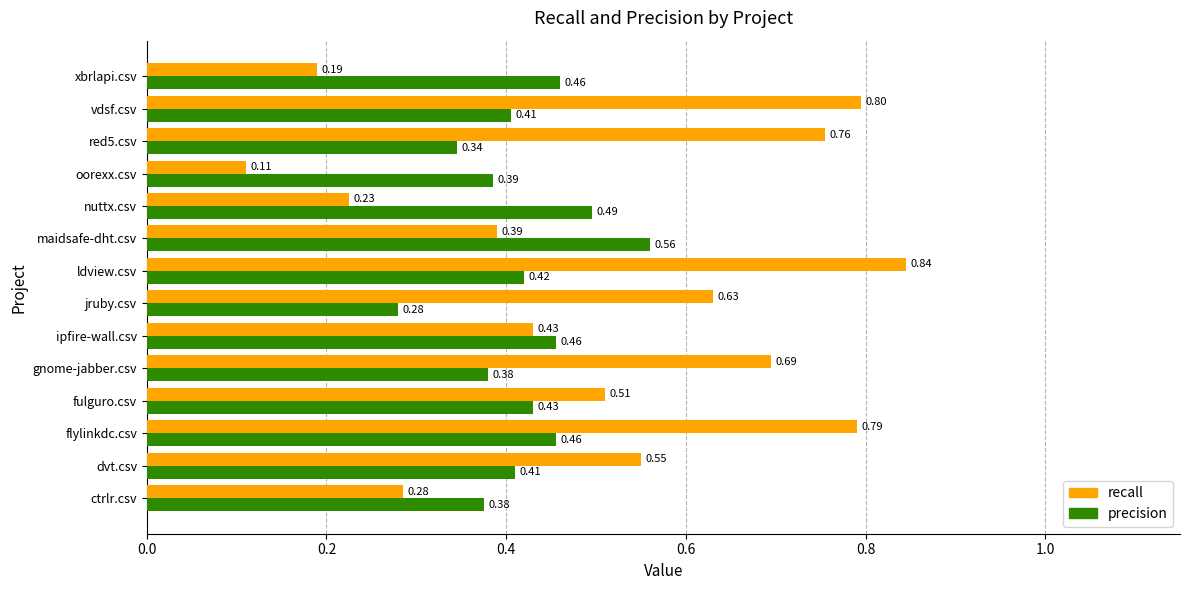

List the series in order of their overall mean, highest first.

recall, precision